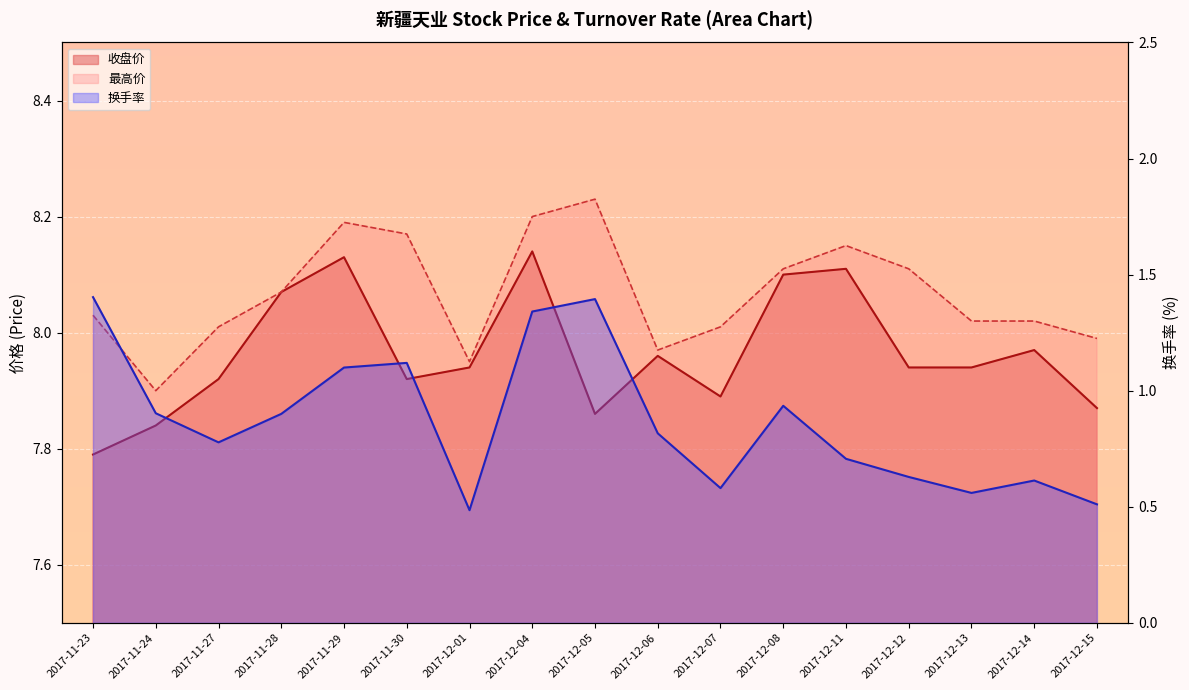

At which label is 收盘价 closest to 7?

2017-11-23